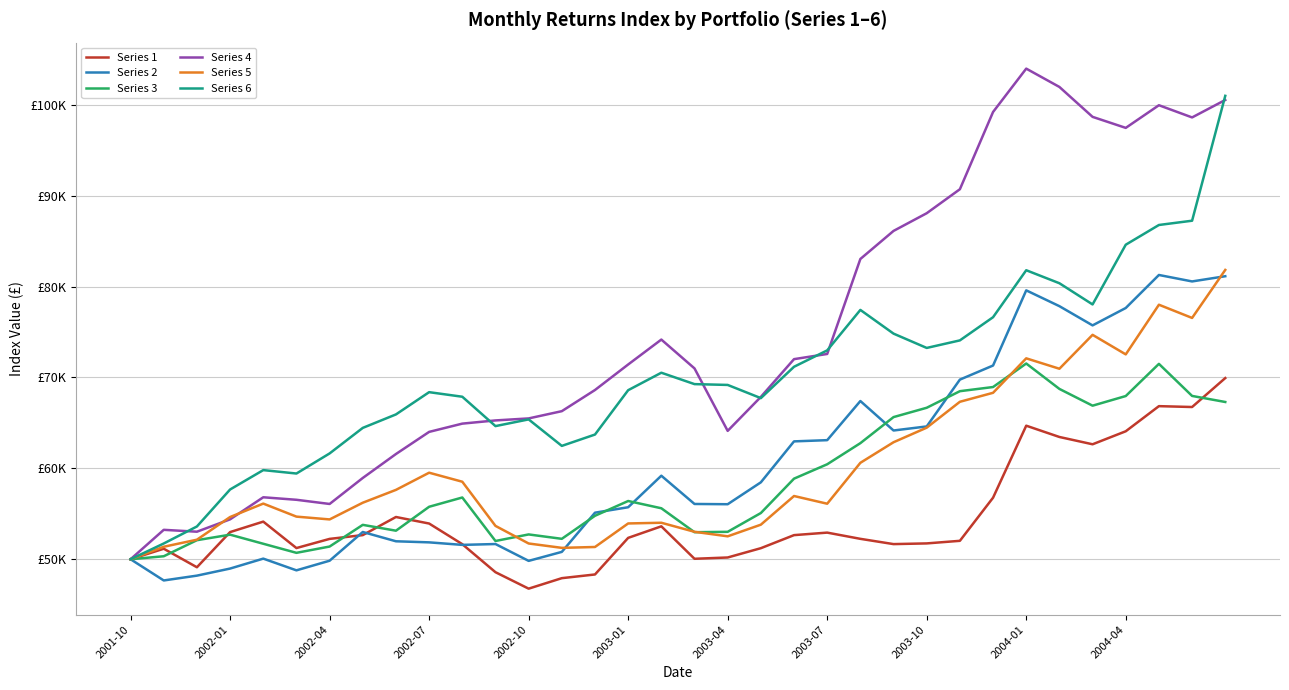

What are all the series names shown in the legend?

Series 1, Series 2, Series 3, Series 4, Series 5, Series 6